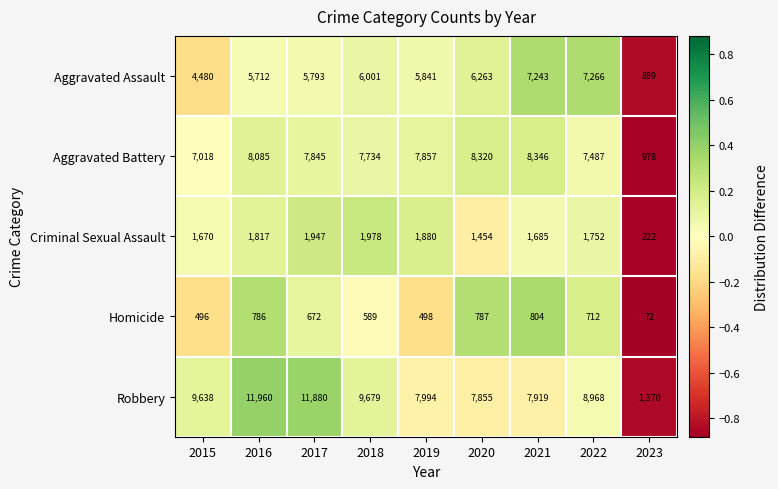

Rank the series by their maximum value, from highest to lowest.

Robbery, Aggravated Battery, Aggravated Assault, Criminal Sexual Assault, Homicide